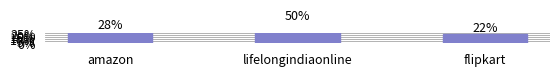

Reading left to right, extract all data points from this chart.

28.1	50.0	21.9